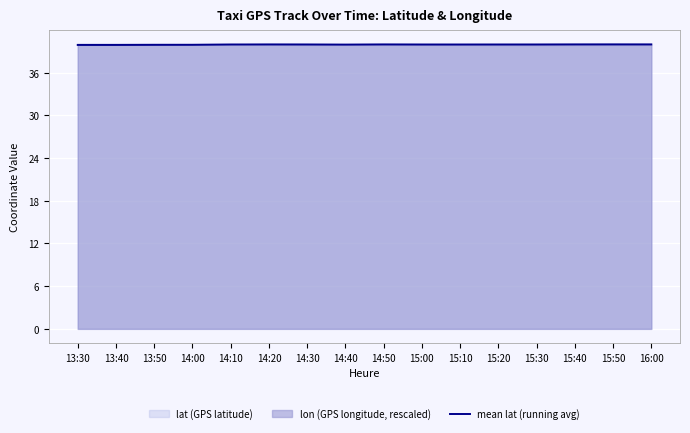

Is it true that the value at 15:20 is 15.6?

False